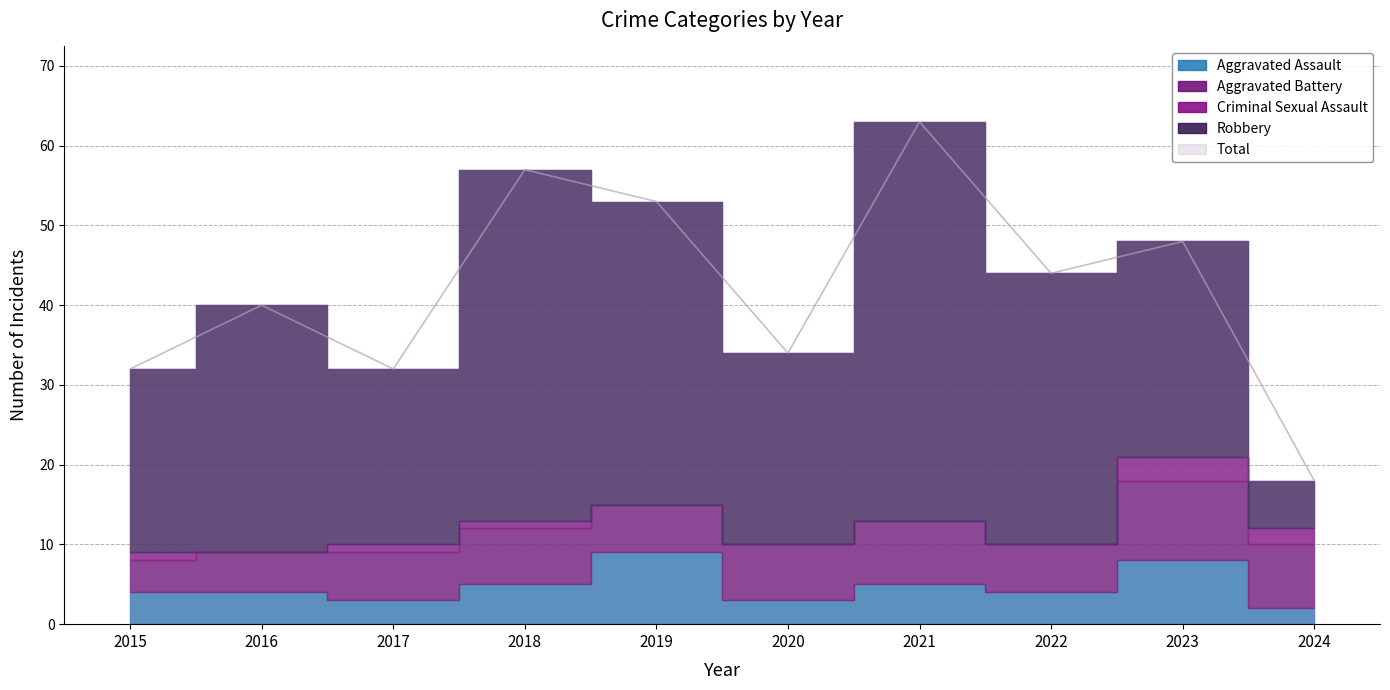

The value of Aggravated Battery at 2017 is 6. True or false?

True